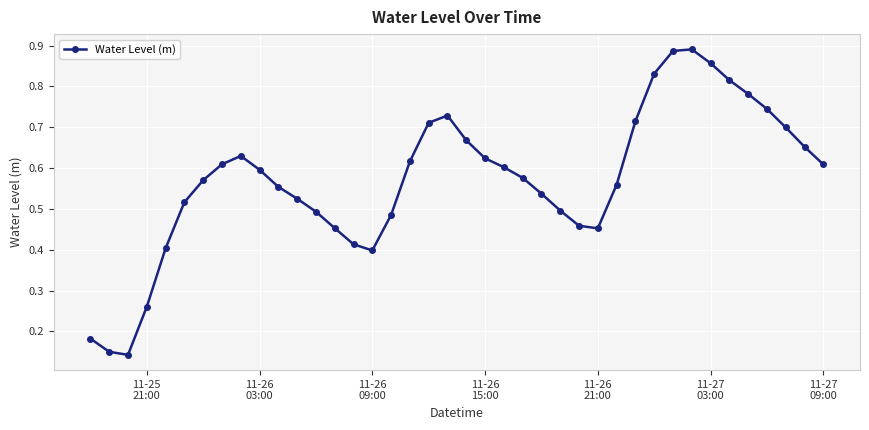

Count the values in the range 0 to 1.

40